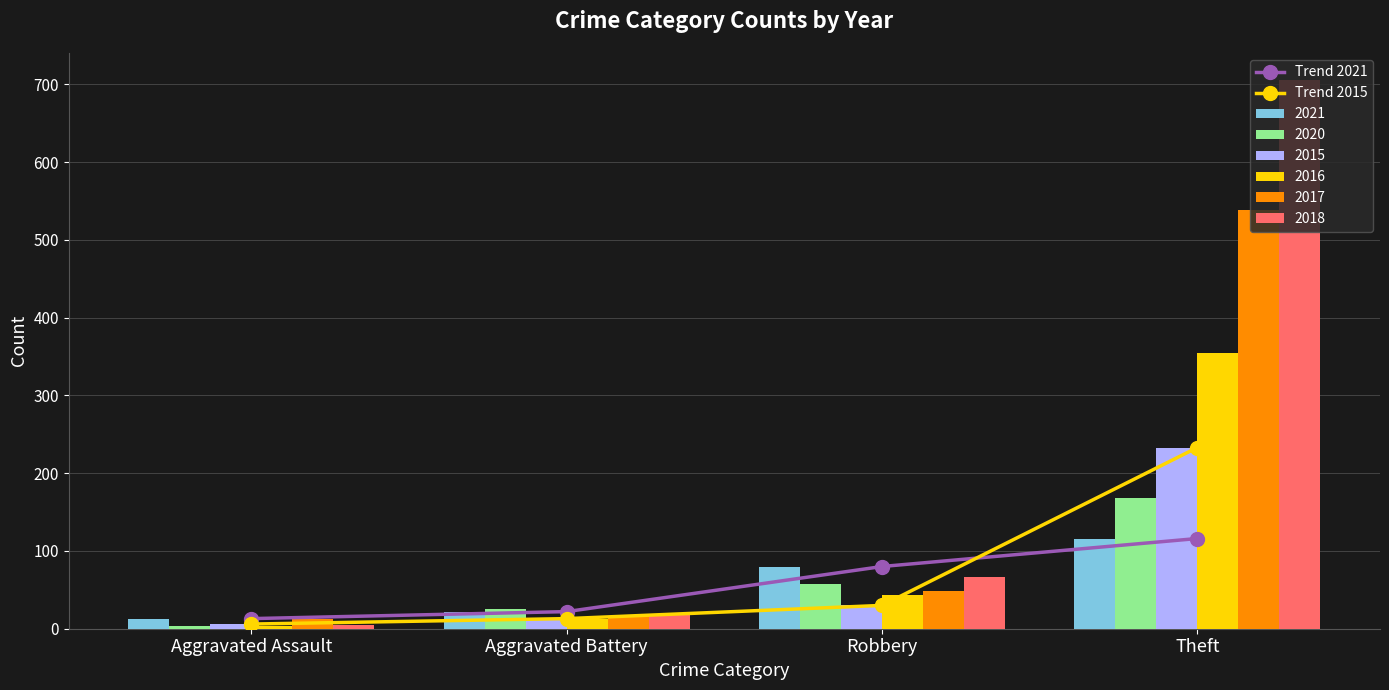

Reading left to right, list all the values displayed in this chart.

Trend 2021: Aggravated Assault=13	Aggravated Battery=22	Robbery=80	Theft=116
Trend 2015: Aggravated Assault=6	Aggravated Battery=13	Robbery=30	Theft=233